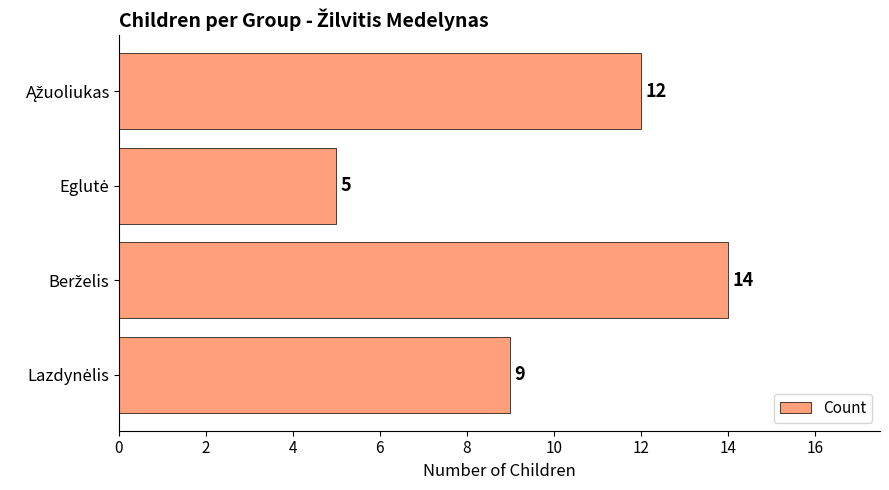

What is the difference between the second highest and second lowest values?

3